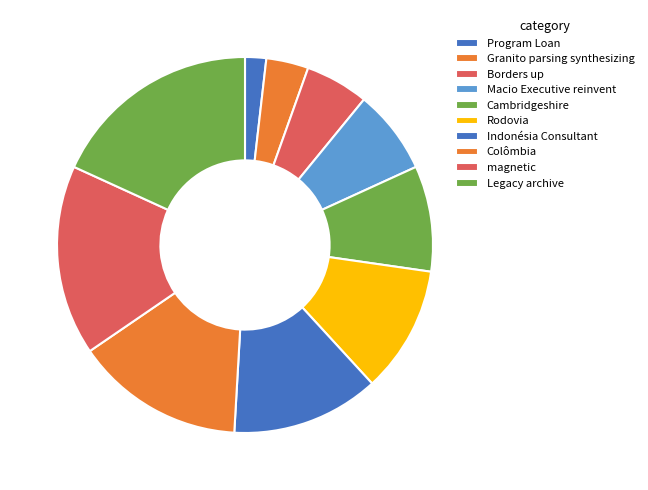

Is it true that Legacy archive is 33% of the pie?

False